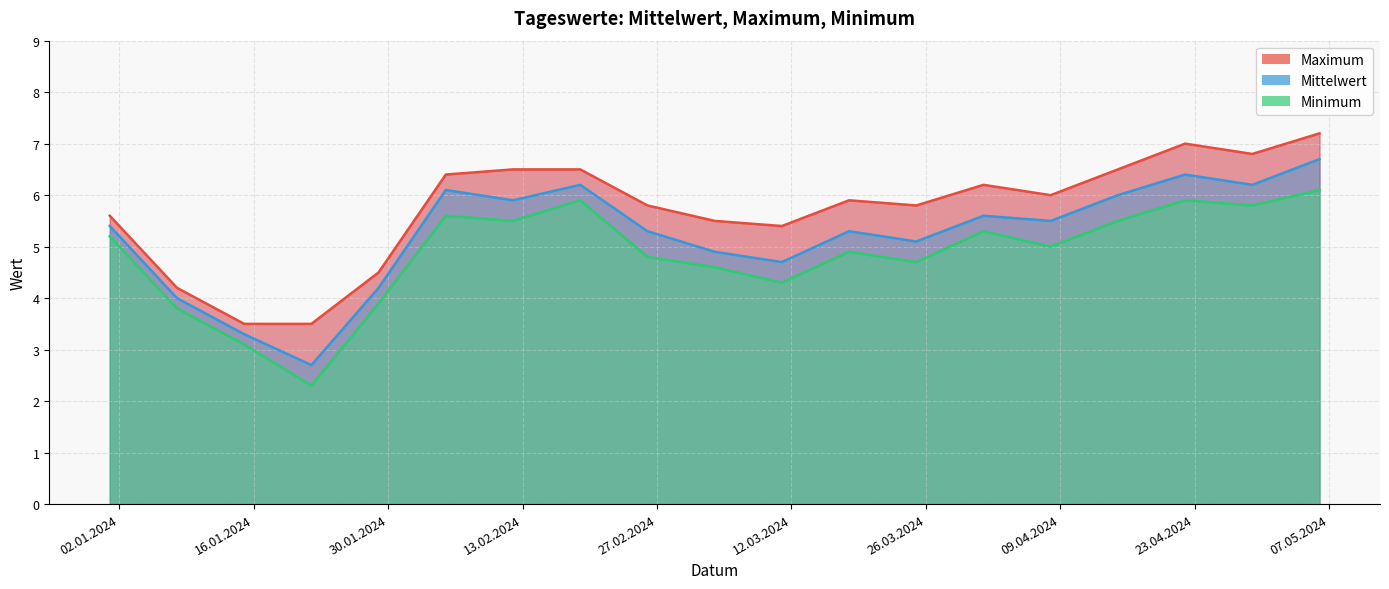

Which series has the largest range (max minus min)?

Mittelwert